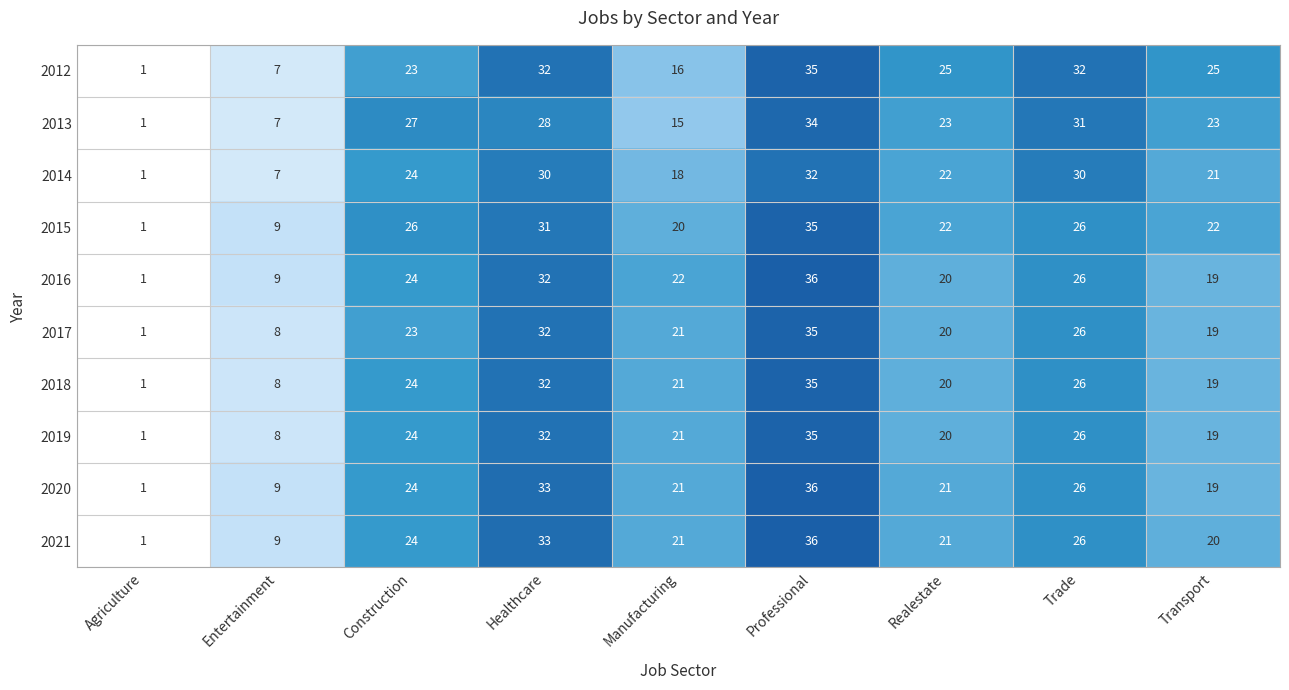

What is the average value of the 2012 series?

22